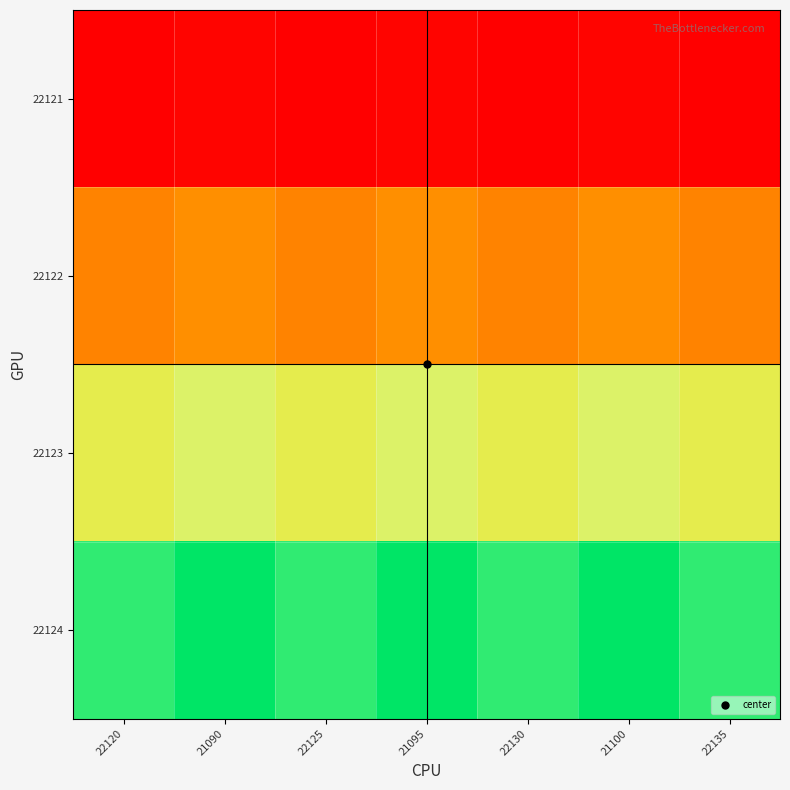

How many categories are shown in the chart?

7